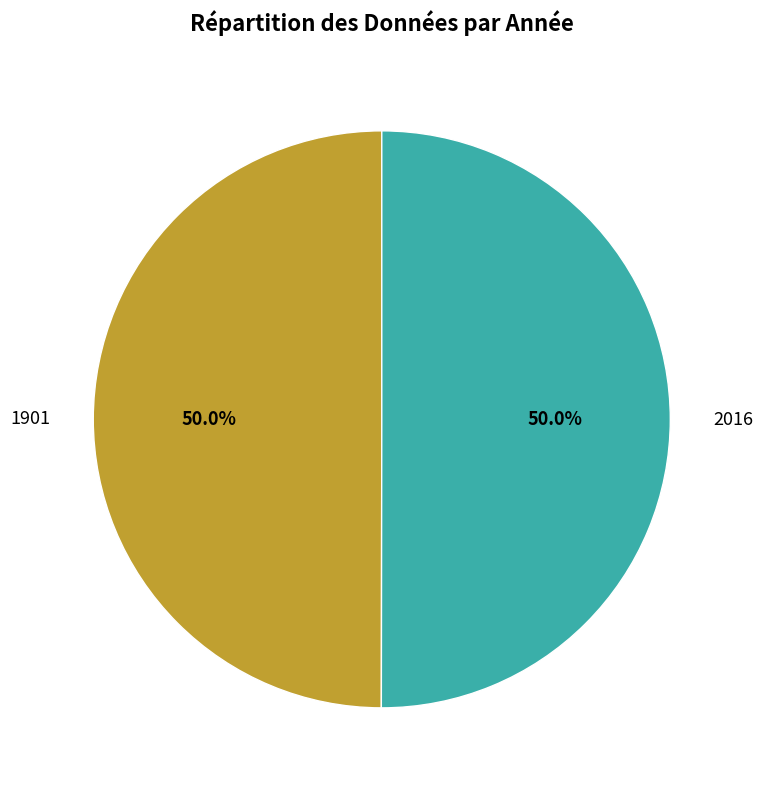

What is the total percentage of 1901 and 2016?

100.0%